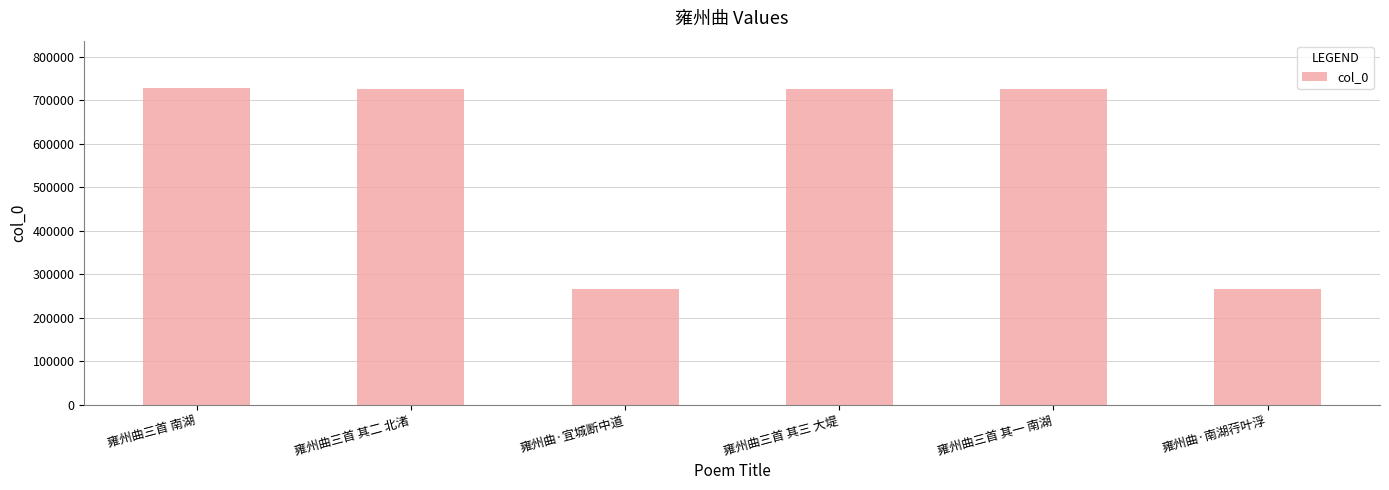

What value does the data have at 雍州曲三首 其三 大堤?

725709